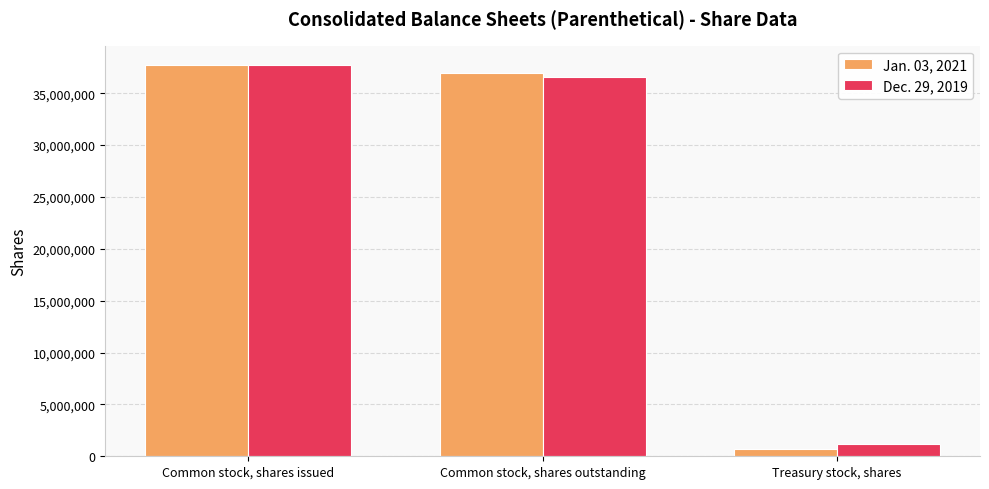

Is it true that Dec. 29, 2019 equals 55068626 at Common stock, shares outstanding?

False